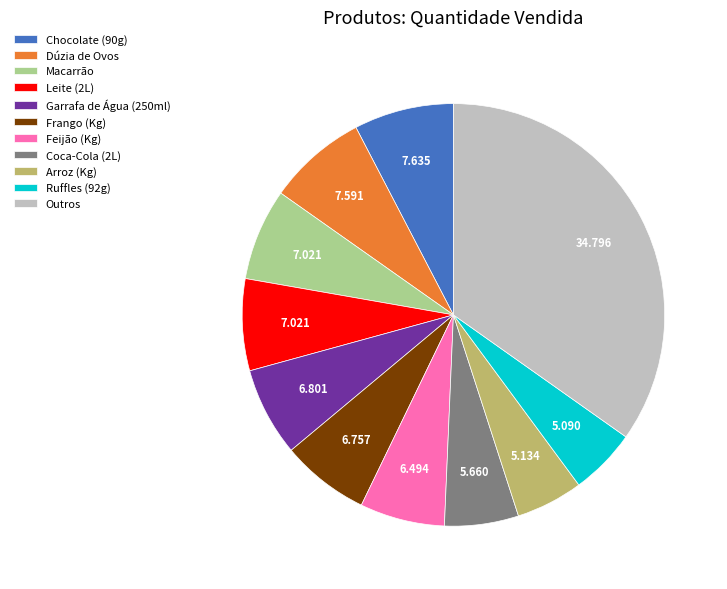

How many slices are in this pie chart?

11